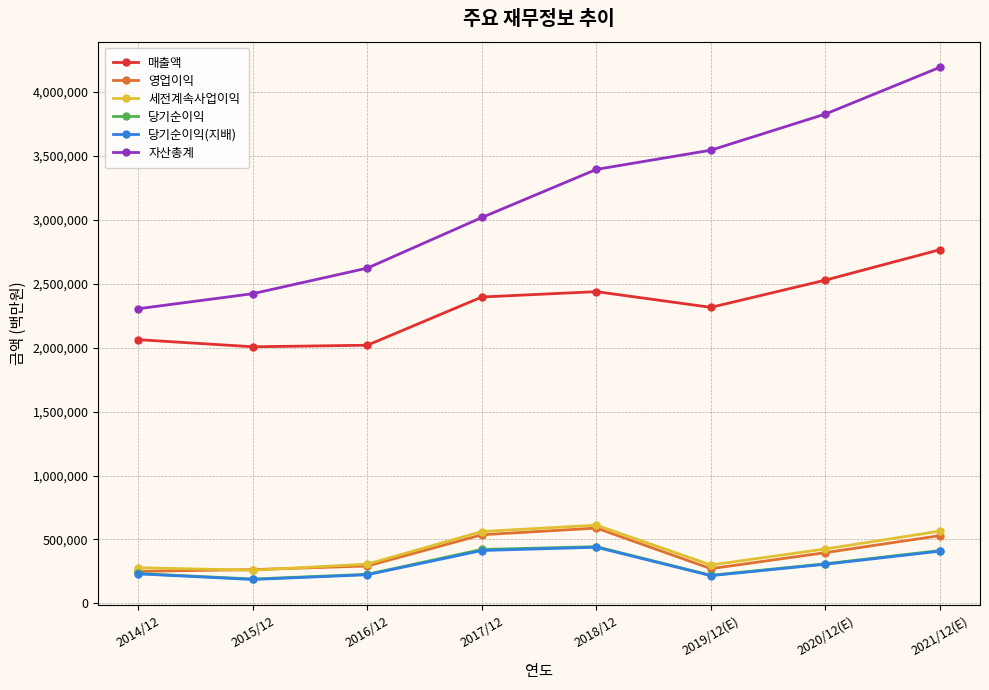

True or false: 자산총계 and 당기순이익(지배) intersect in this chart.

False